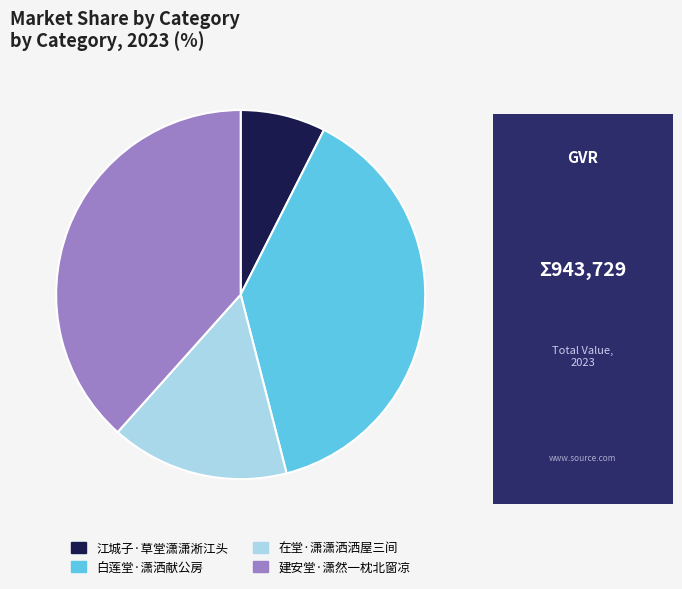

Is there any slice that represents more than half of the pie?

No